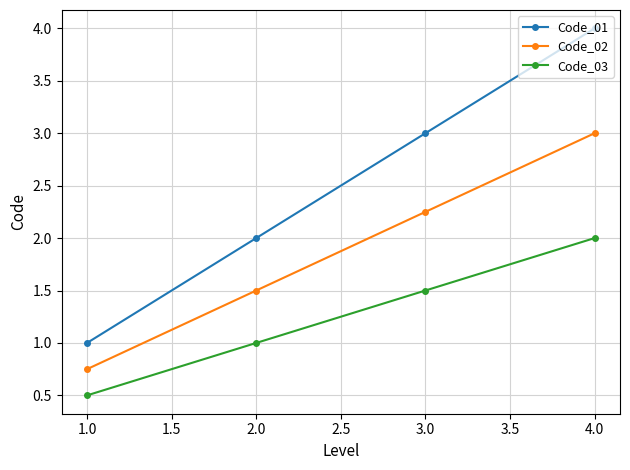

Which series has the largest range (max minus min)?

Code_01